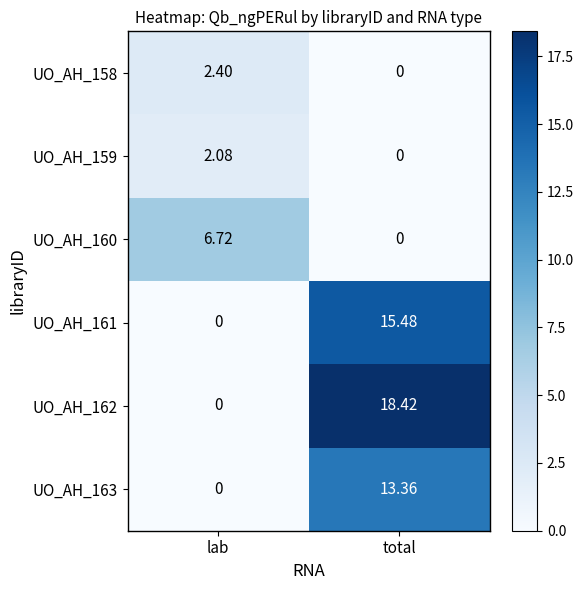

Where does the UO_AH_163 series first go above 13?

total